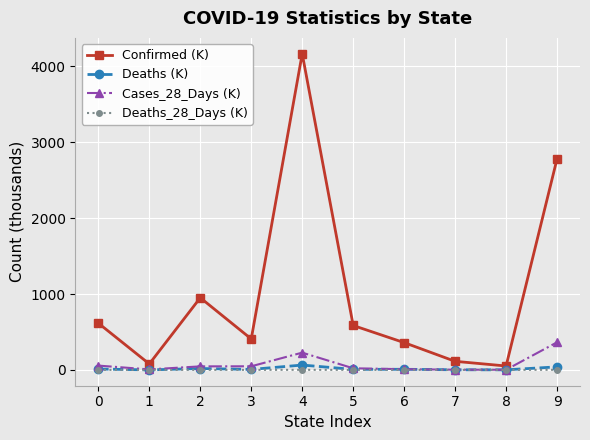

What is the highest value of the Confirmed (K) series?

4166.3